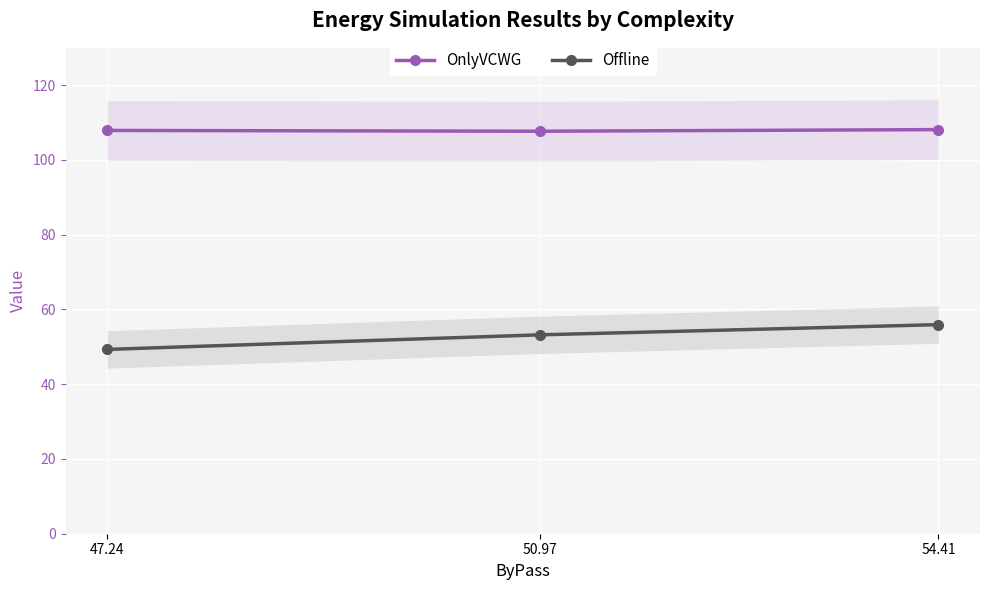

How many OnlyVCWG values are between 107 and 108?

2